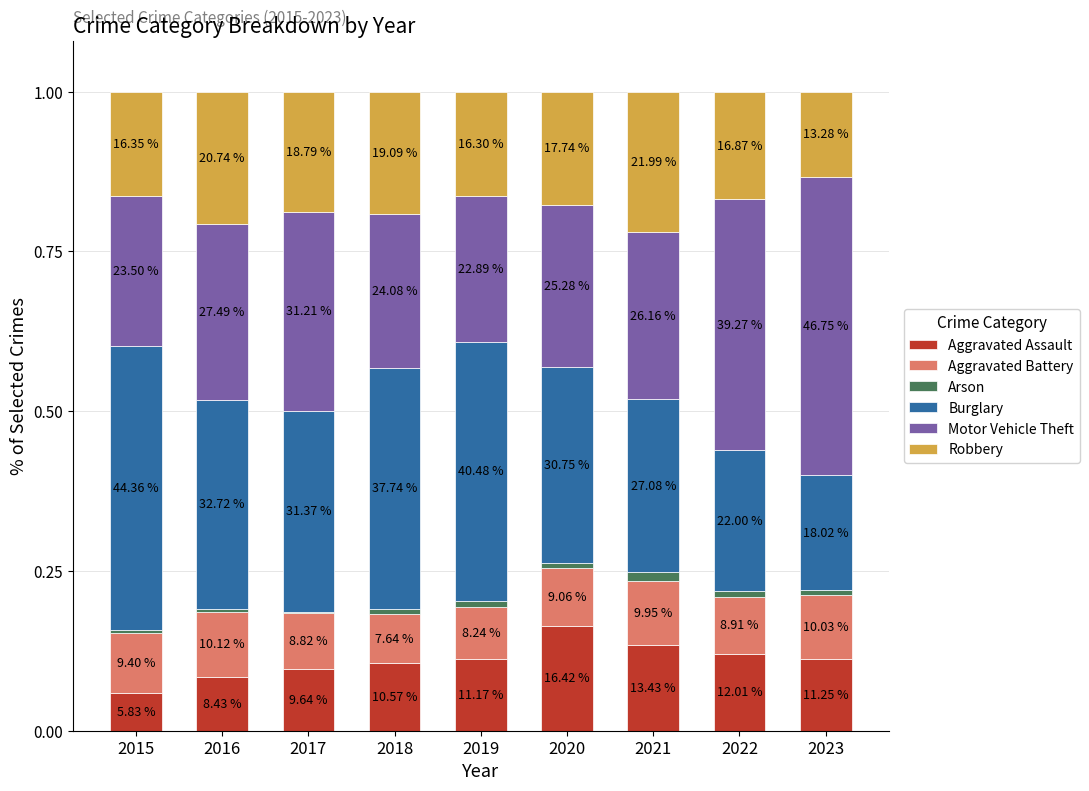

Which series has the largest range (max minus min)?

Burglary